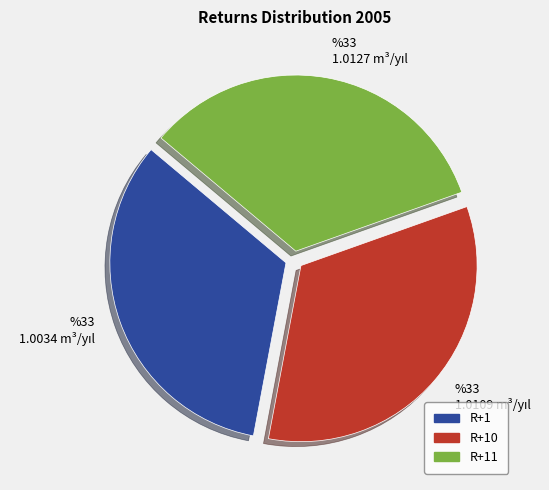

Approximately how many times larger is the value at R+11 compared to R+1?

1.0